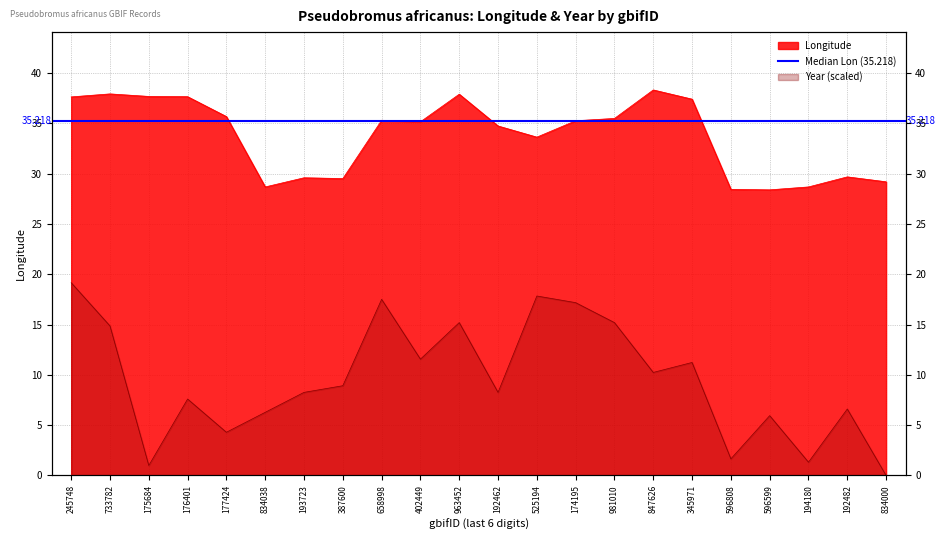

What are all the series names shown in the legend?

Longitude, Year